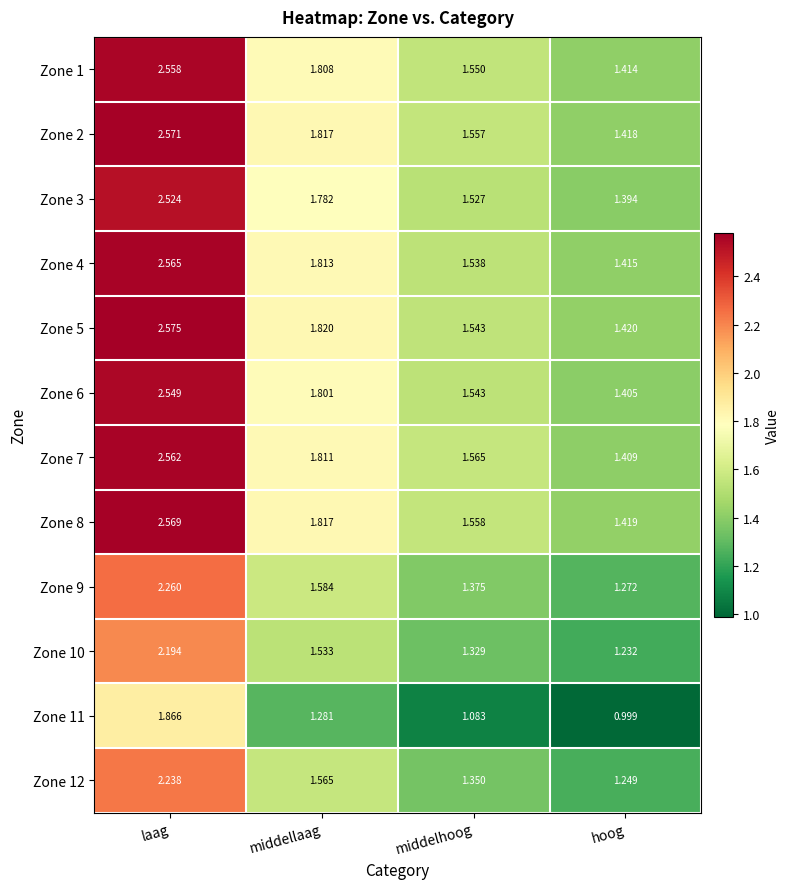

At which label does Zone 2 reach its peak?

laag